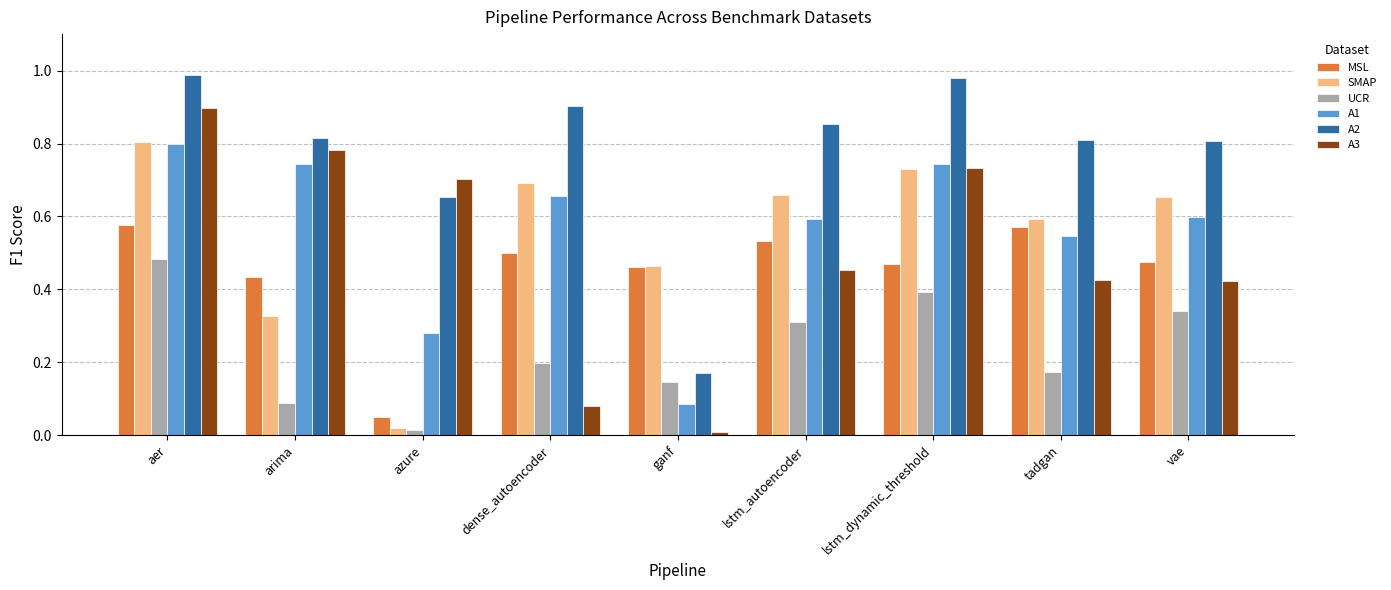

Which series has the largest range (max minus min)?

A3